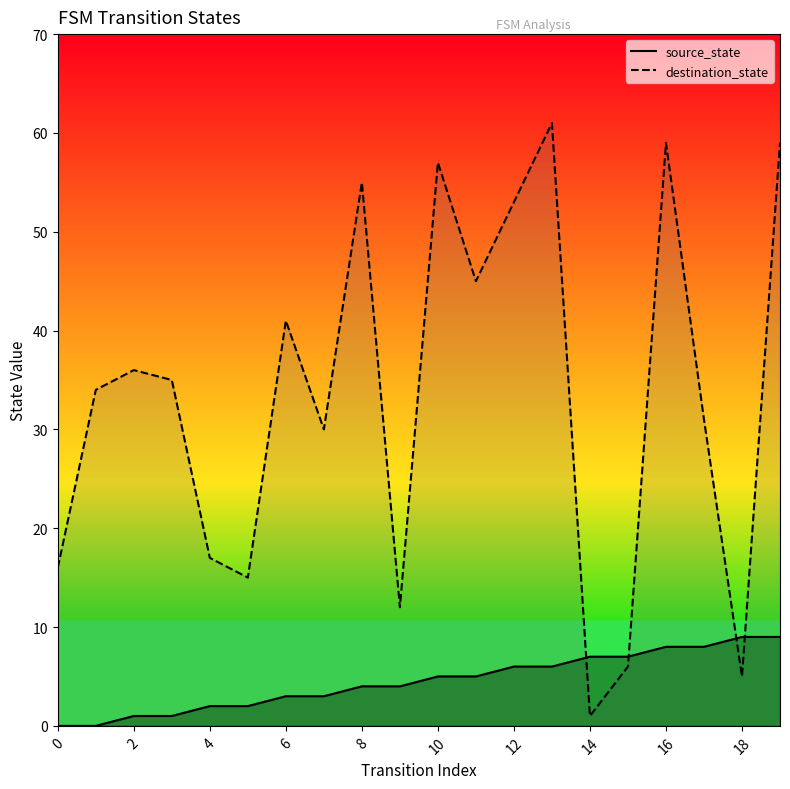

What are all the series names shown in the legend?

source_state, destination_state